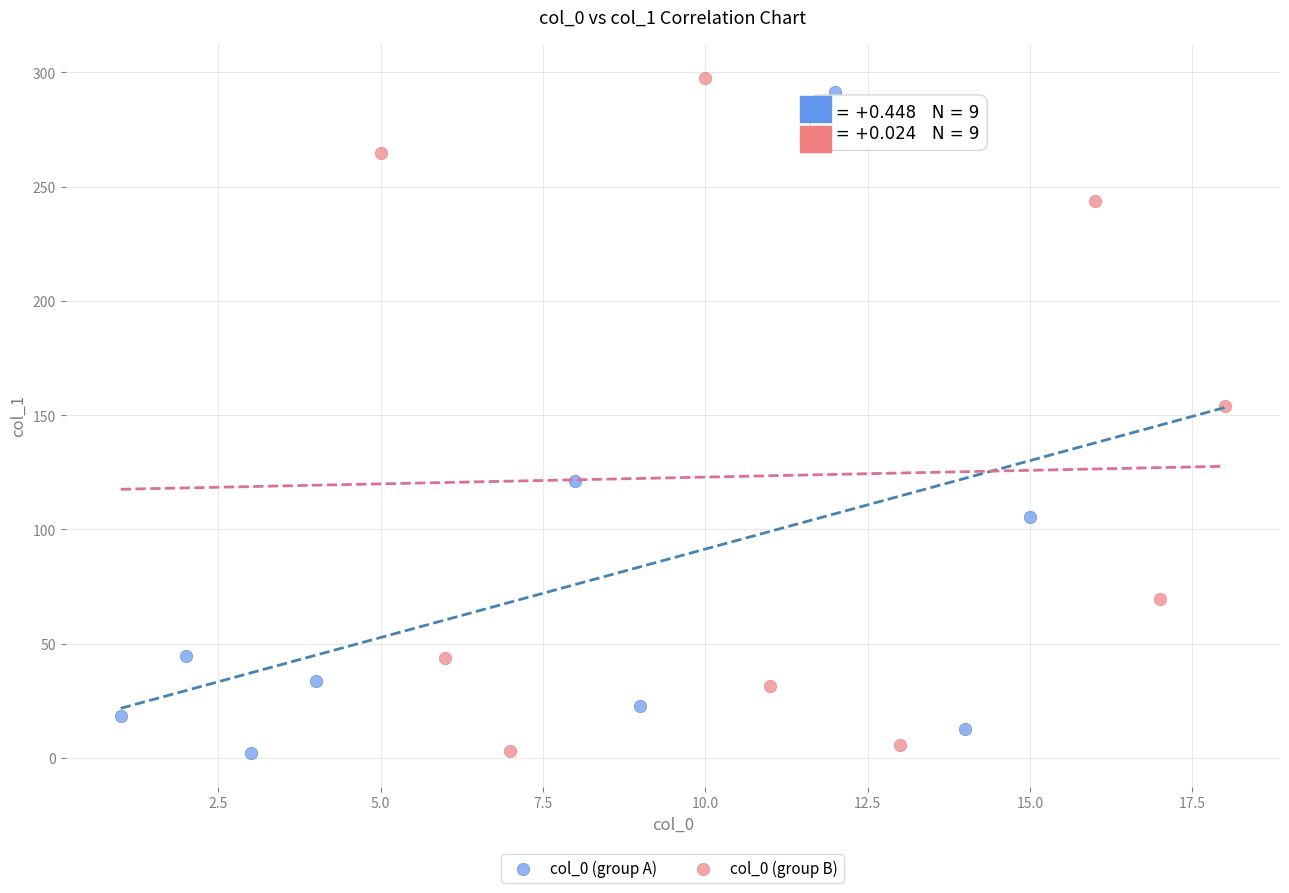

What are all the series names shown in the legend?

col_0 (group A), col_0 (group B)